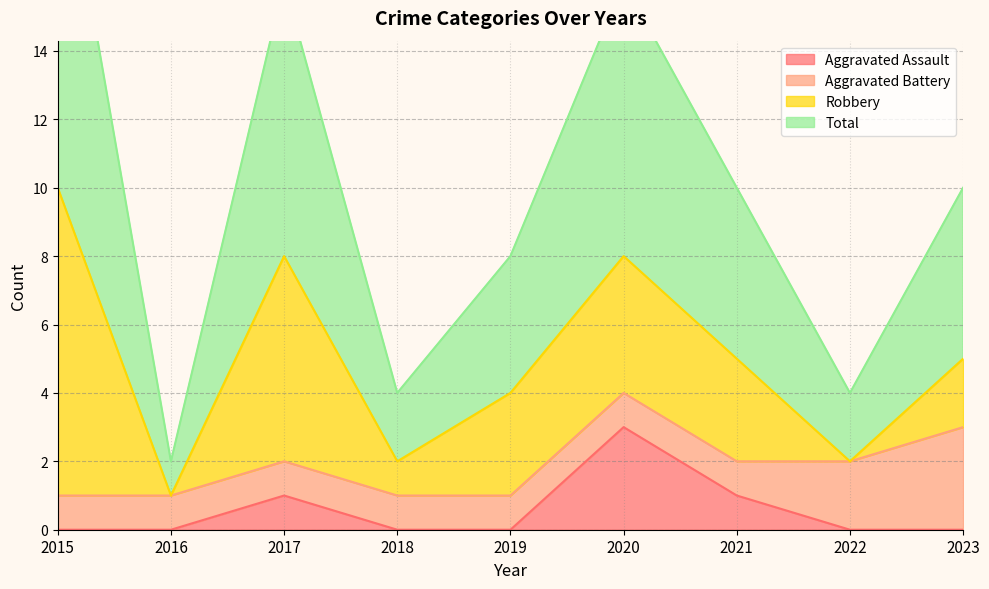

What is the average value of the Aggravated Assault series?

1